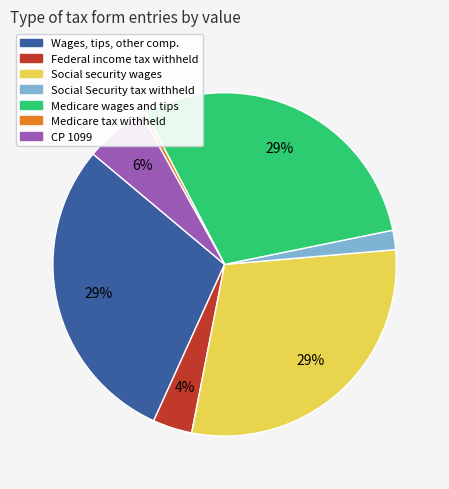

To the nearest percent, what portion does CP 1099 represent?

6%